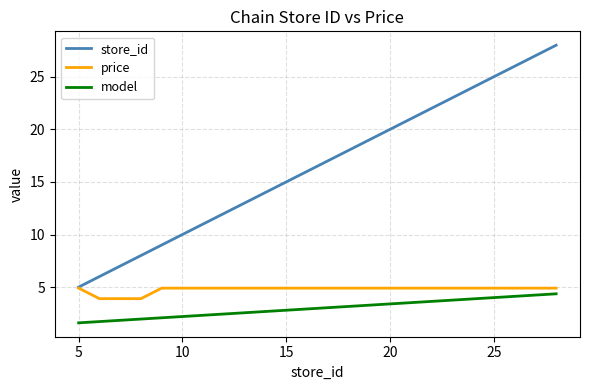

What is the minimum value shown in the chart?

1.6